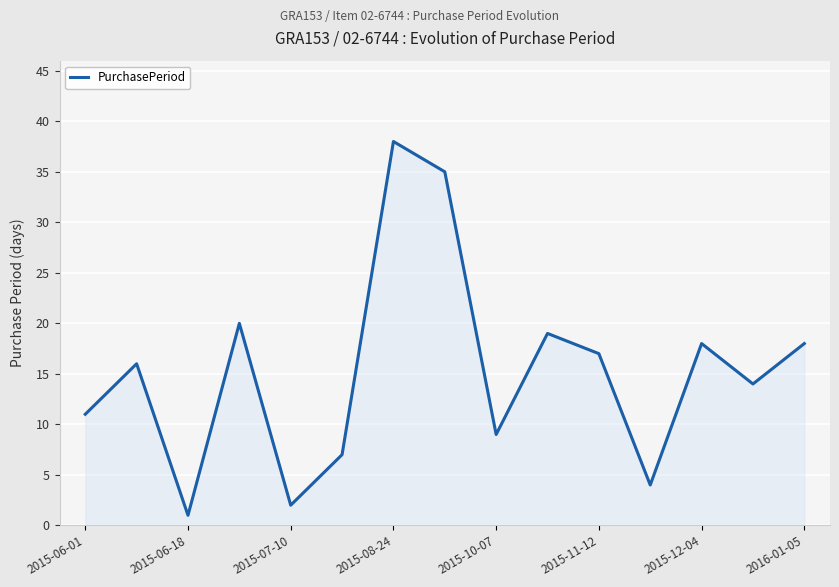

What is the greatest value displayed?

38